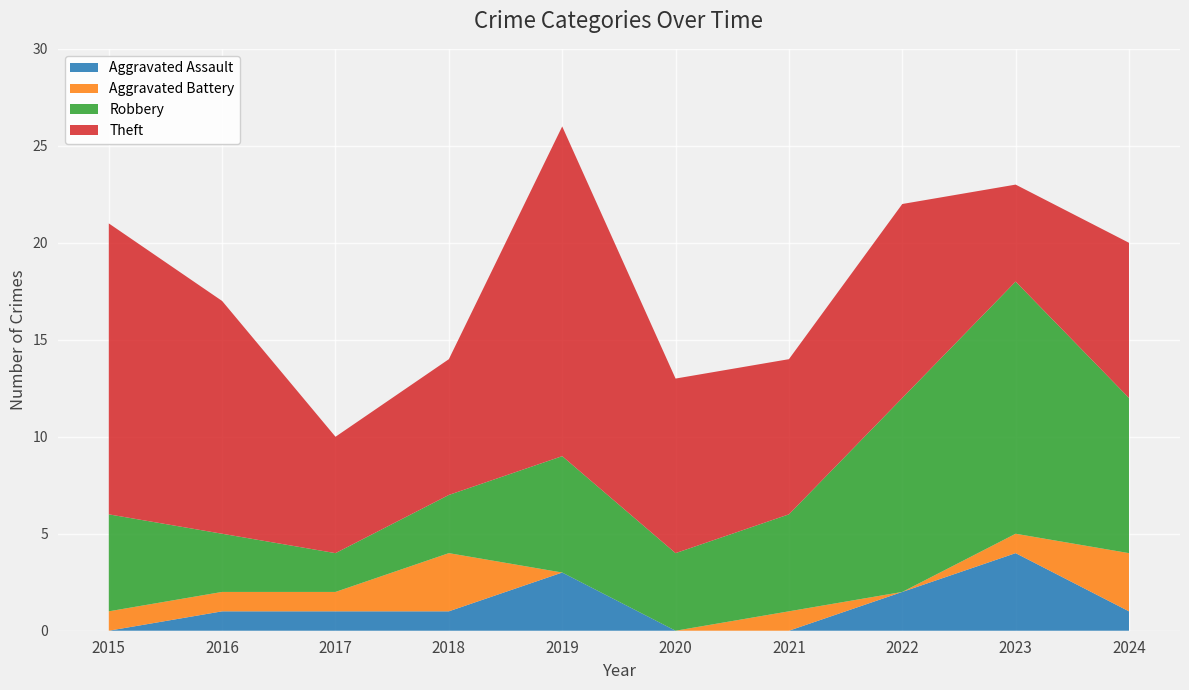

Reading left to right, extract all data points from this chart.

Aggravated Assault: 0	1	1	1	3	0	0	2	4	1
Aggravated Battery: 1	1	1	3	0	0	1	0	1	3
Robbery: 5	3	2	3	6	4	5	10	13	8
Theft: 15	12	6	7	17	9	8	10	5	8